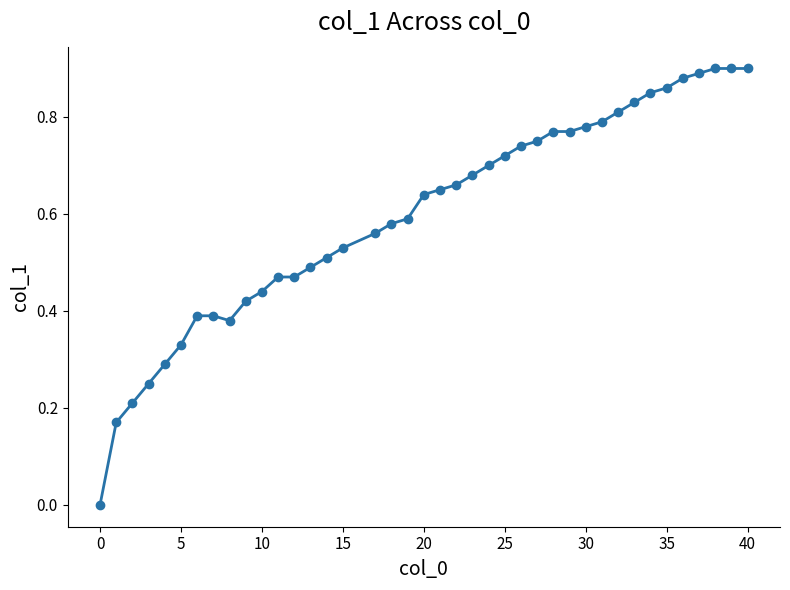

What is the sum of all values?

23.9